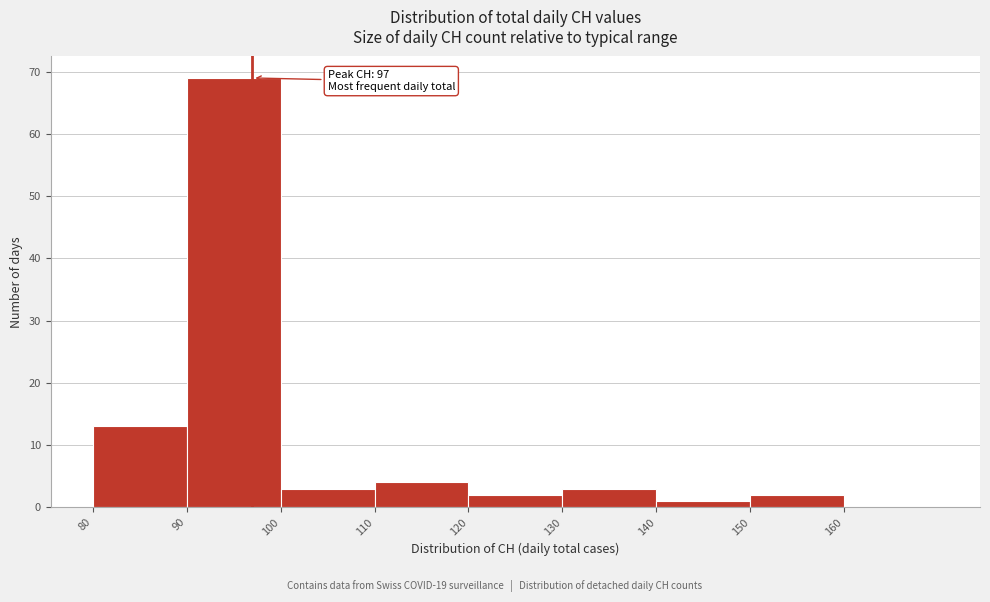

Which range on the x-axis has the tallest bar?

90 to 100